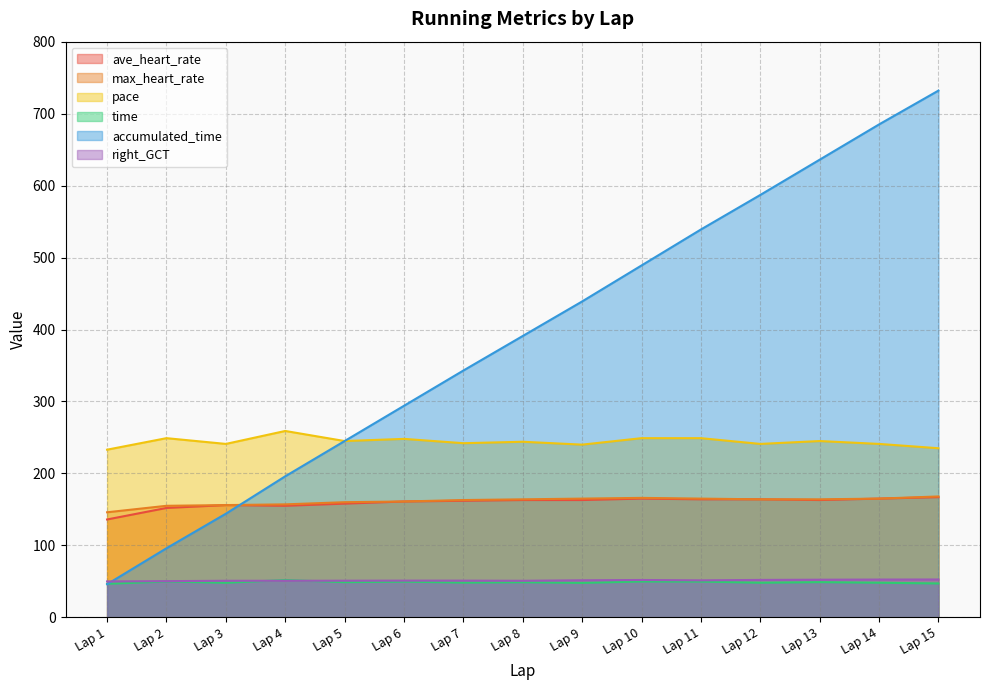

What are all the series names shown in the legend?

ave_heart_rate, max_heart_rate, pace, time, accumulated_time, right_GCT